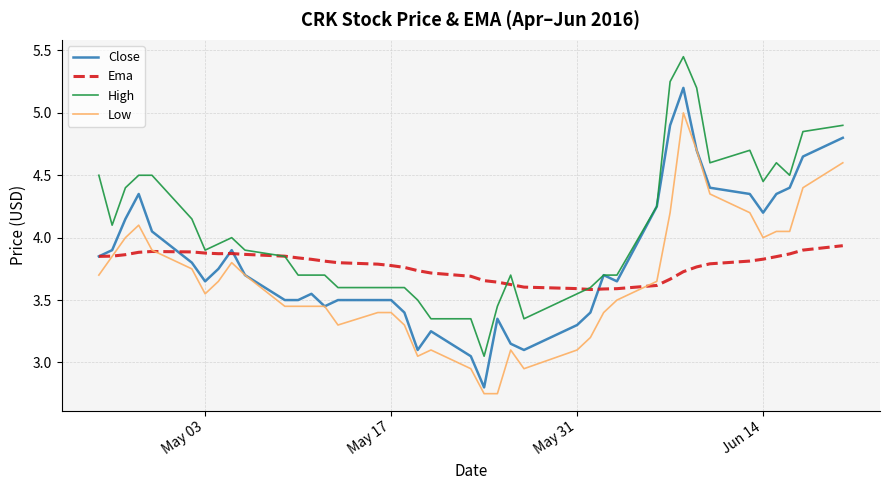

Which series has the largest total across all categories?

High